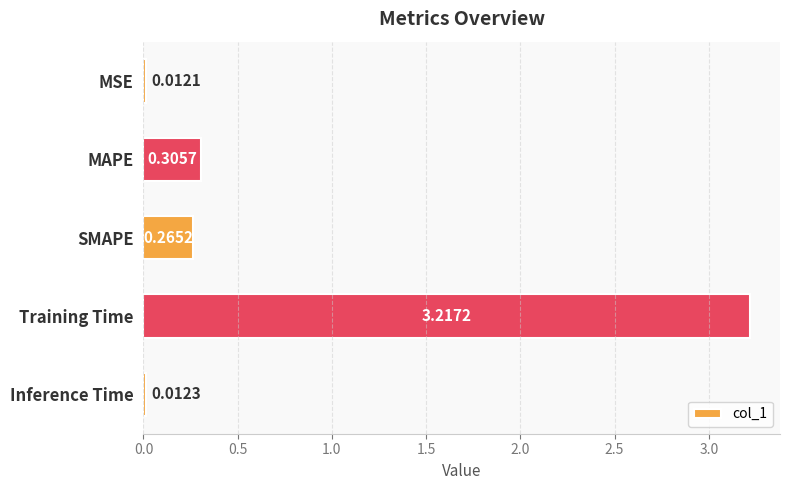

What is the sum of all values?

3.8